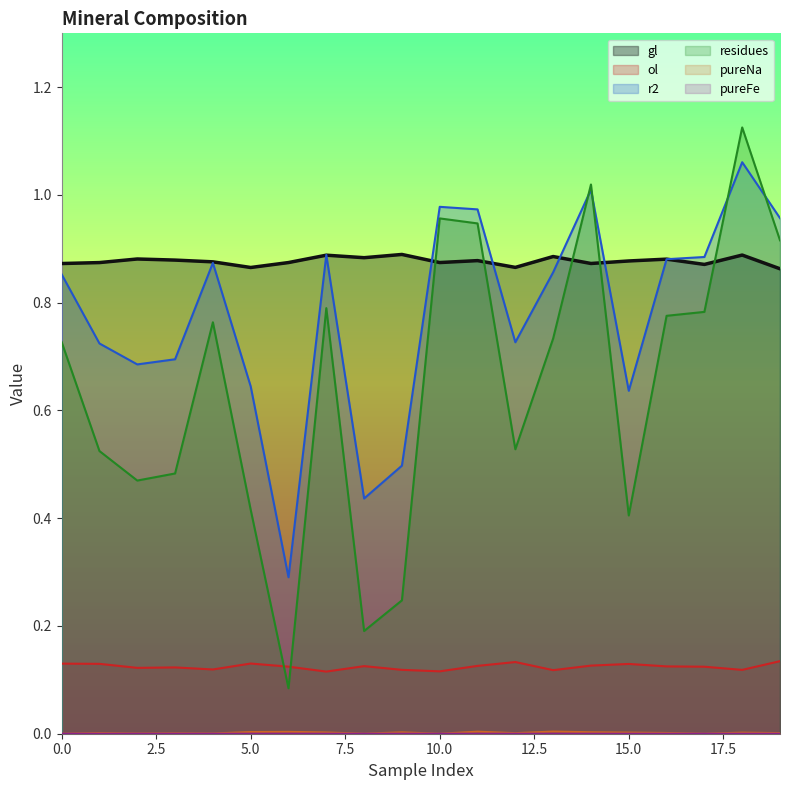

Where is the first local maximum for pureNa?

1